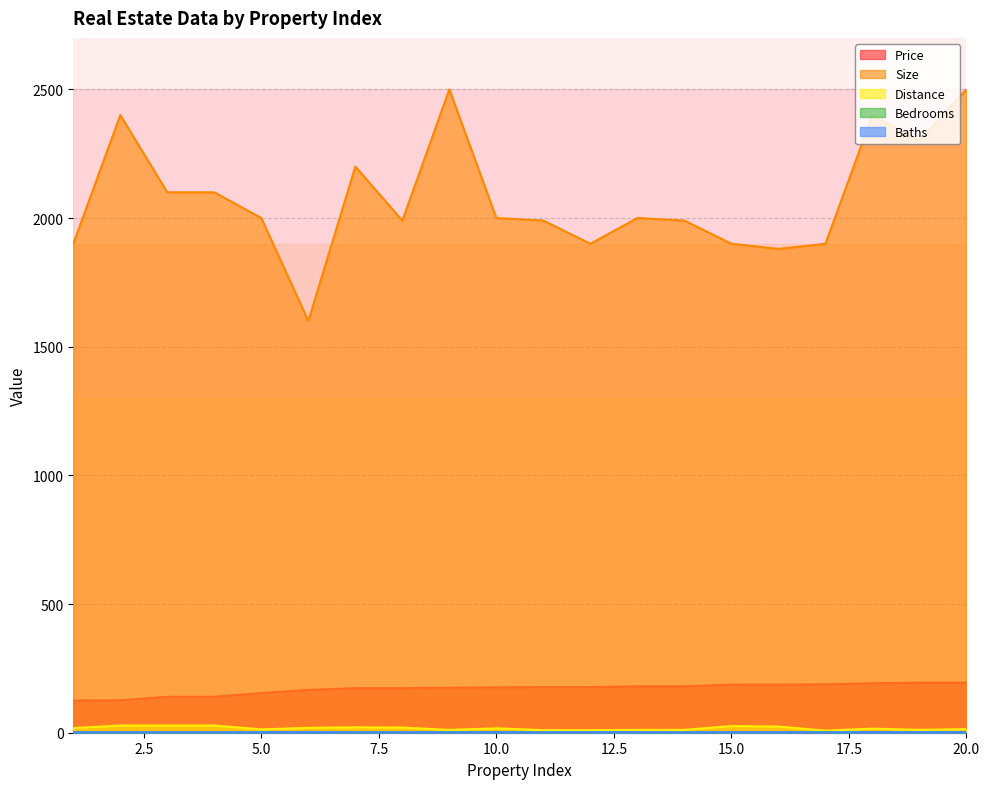

Reading left to right, extract all data points from this chart.

Price: 1=125.0	2=125.9	3=139.9	4=139.9	5=154.3	6=166.5	7=173.1	8=173.1	9=175.0	10=176.3	11=177.1	12=177.1	13=180.4	14=180.4	15=187.0	16=187.0	17=188.1	18=192.2	19=194.4	20=194.4
Size: 1=1900.0	2=2400.0	3=2100.0	4=2100.0	5=2000.0	6=1600.0	7=2200.0	8=1990.0	9=2500.0	10=2000.0	11=1990.0	12=1900.0	13=2000.0	14=1990.0	15=1900.0	16=1880.0	17=1900.0	18=2400.0	19=2300.0	20=2500.0
Distance: 1=18.0	2=28.0	3=28.0	4=28.0	5=13.0	6=19.0	7=21.0	8=20.0	9=11.0	10=17.0	11=10.0	12=10.0	13=11.0	14=11.0	15=26.0	16=24.0	17=8.0	18=16.0	19=11.0	20=14.0
Bedrooms: 1=2.0	2=2.0	3=2.0	4=2.0	5=2.0	6=3.0	7=2.0	8=2.0	9=2.0	10=2.0	11=2.0	12=2.0	13=2.0	14=2.0	15=2.0	16=2.0	17=2.0	18=2.0	19=2.0	20=2.0
Baths: 1=1.5	2=1.5	3=1.5	4=1.5	5=2.0	6=2.5	7=1.5	8=1.5	9=2.0	10=2.0	11=1.5	12=2.0	13=2.0	14=1.5	15=2.0	16=2.0	17=1.5	18=2.5	19=2.0	20=2.5